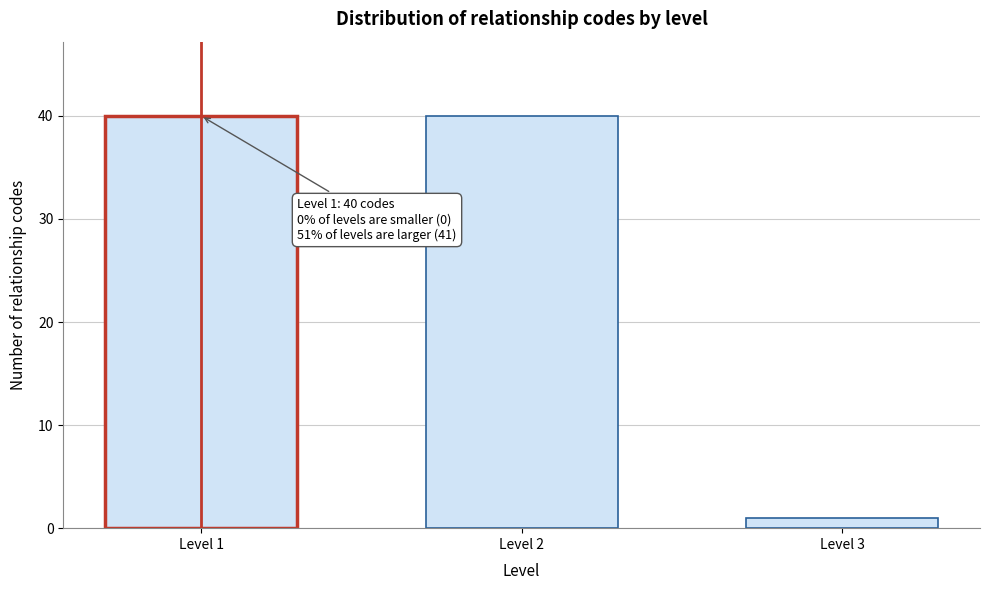

Reading right to left, what are all the values shown in this chart?

1	40	40